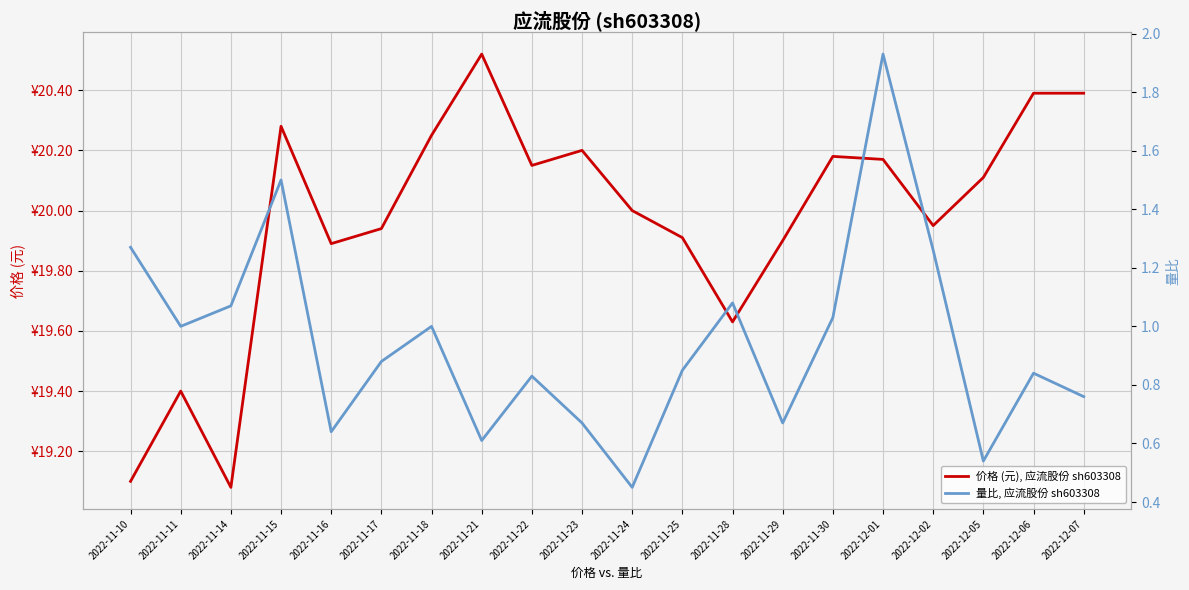

Is it true that 量比, 应流股份 sh603308 equals 1.3 at 2022-11-10?

True